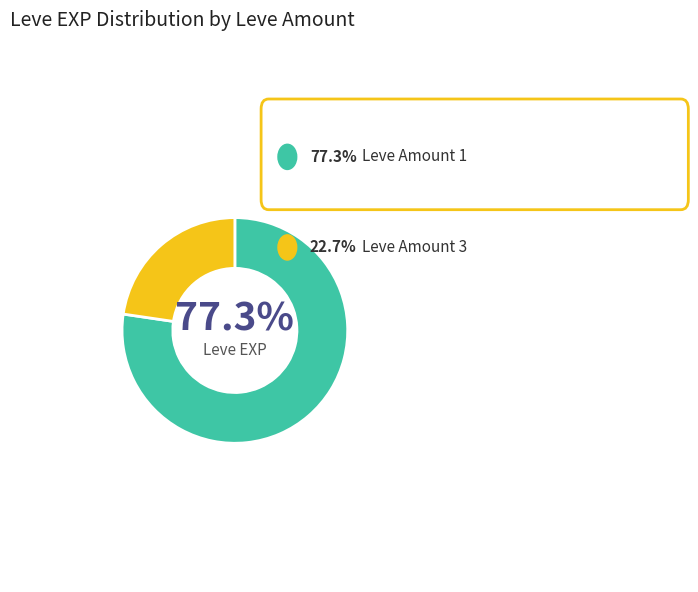

Is it true that 1 is 8% of the pie?

False